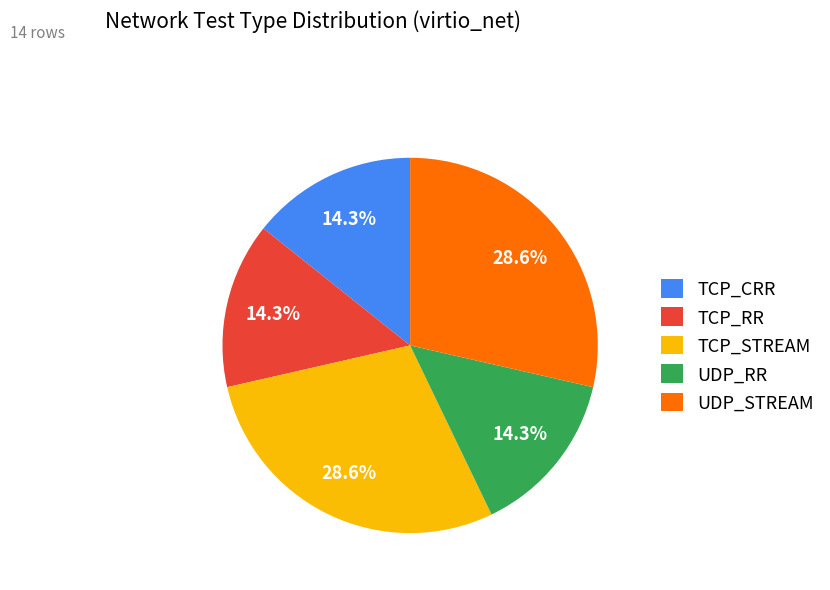

Between TCP_RR and UDP_STREAM, which is larger?

UDP_STREAM